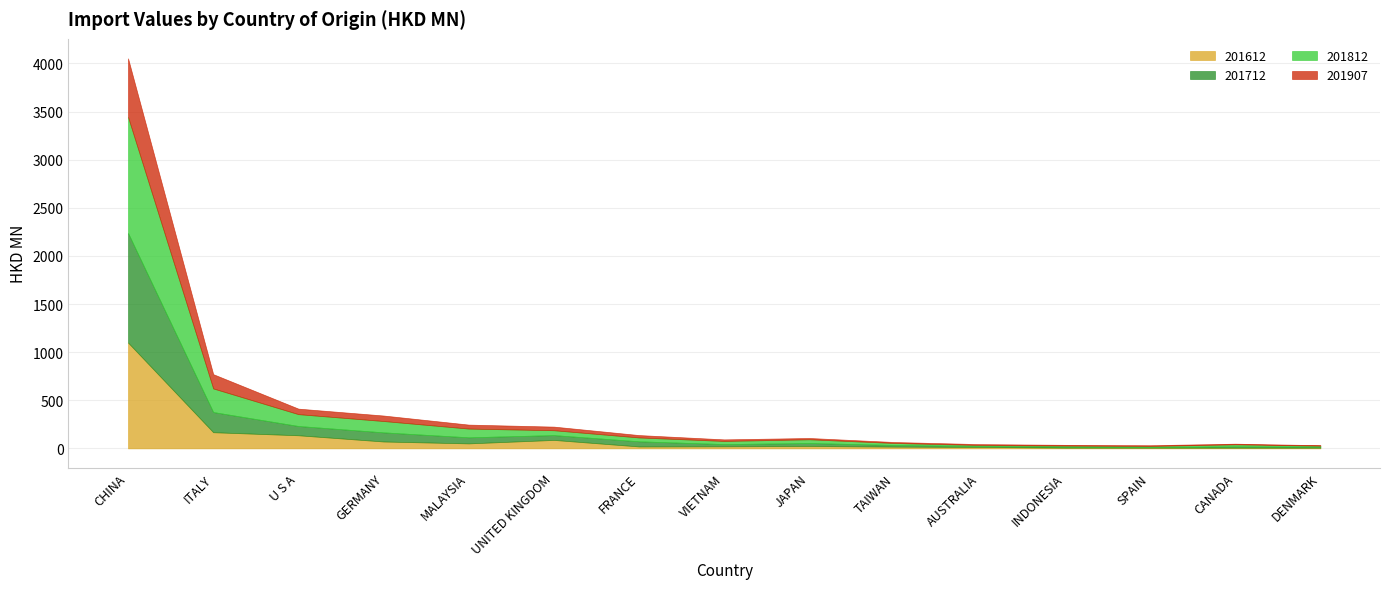

At which label does 201812 first exceed 38?

CHINA